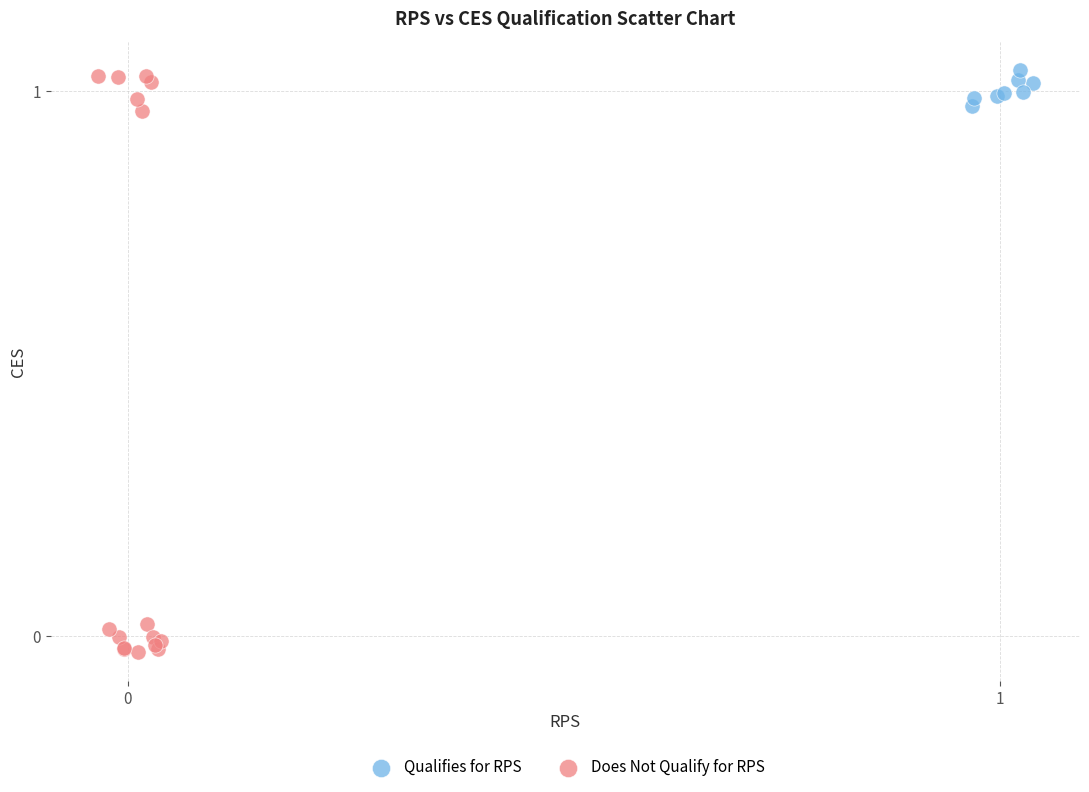

Which series reaches the minimum Y coordinate?

Does Not Qualify for RPS